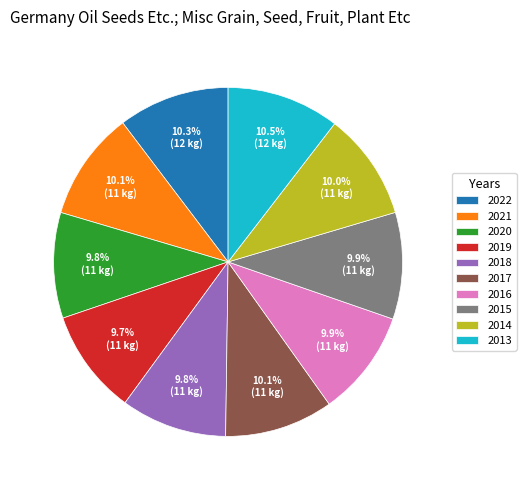

Combined, do 2020 and 2014 account for over 50%?

No